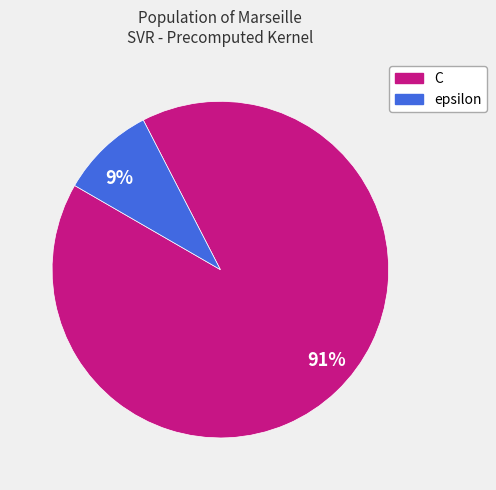

How many slices are in this pie chart?

2